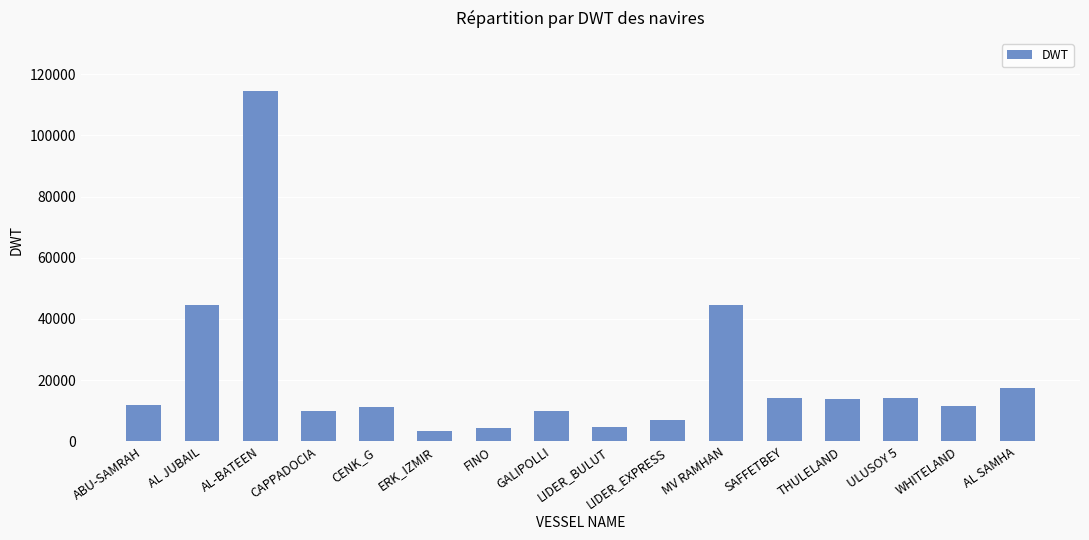

What is the average value?

21061